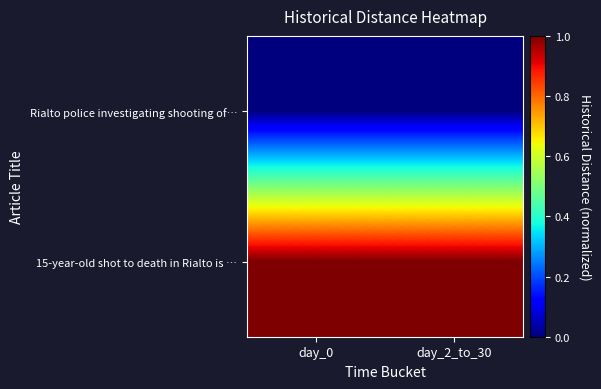

Which series has the largest total across all categories?

15-year-old shot to death in Rialto is …